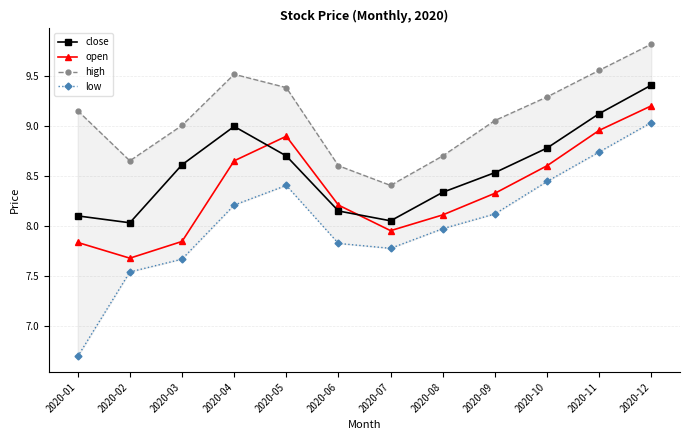

Count the number of data series in this chart.

4